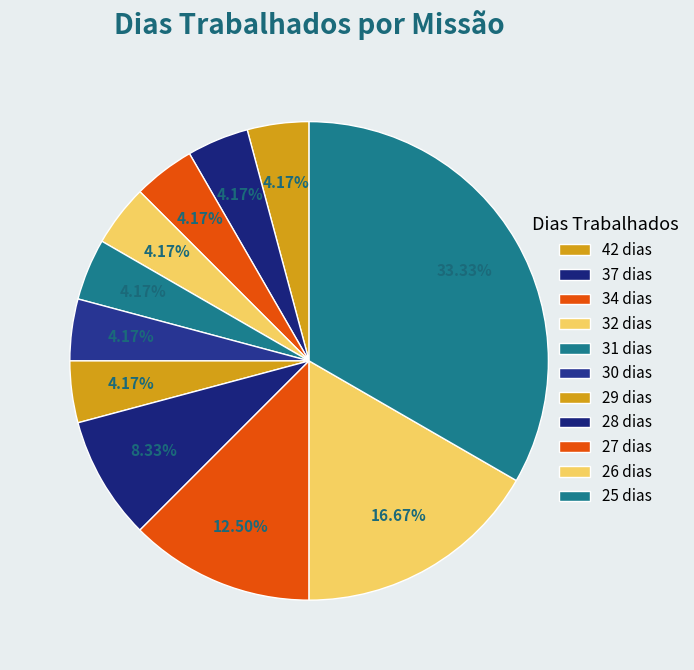

How many slices are in this pie chart?

11